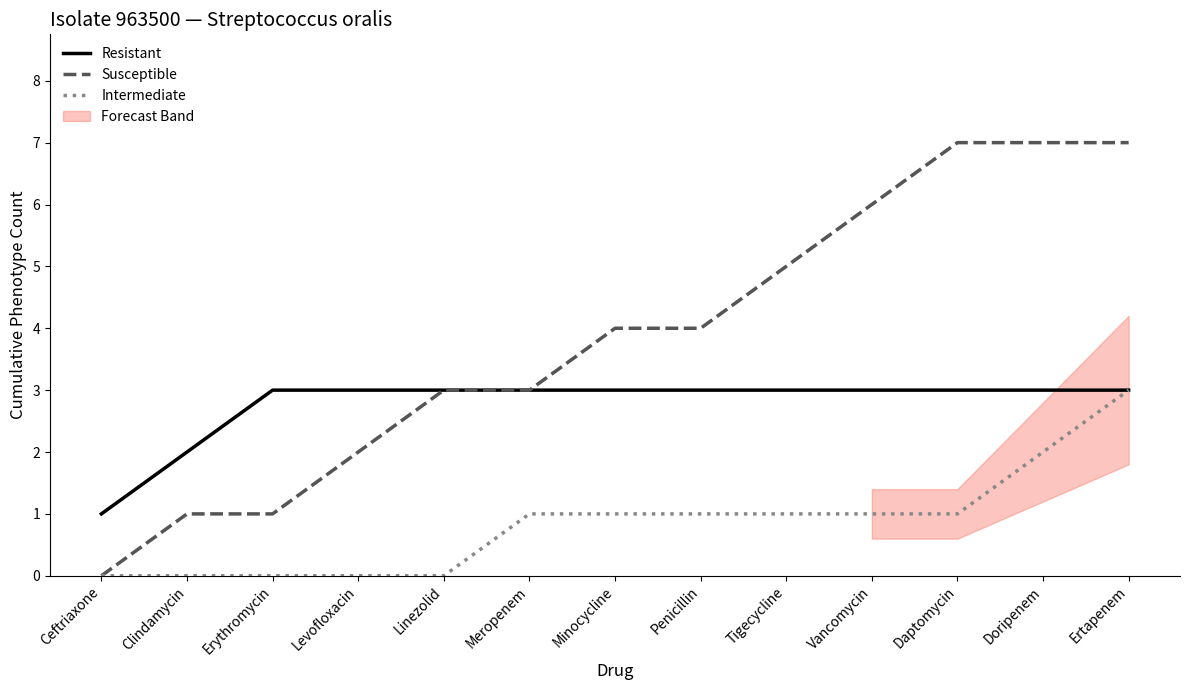

What is the difference between the highest and lowest values at Vancomycin?

5